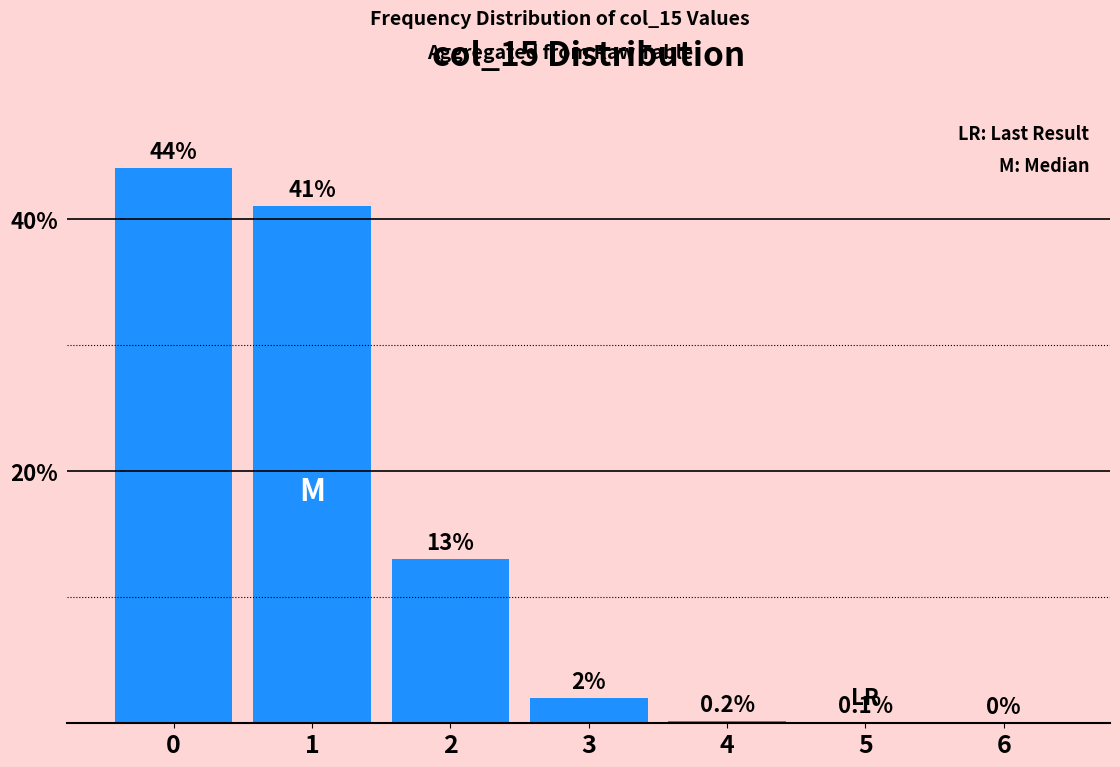

Which has a higher value, 1 or 3?

1